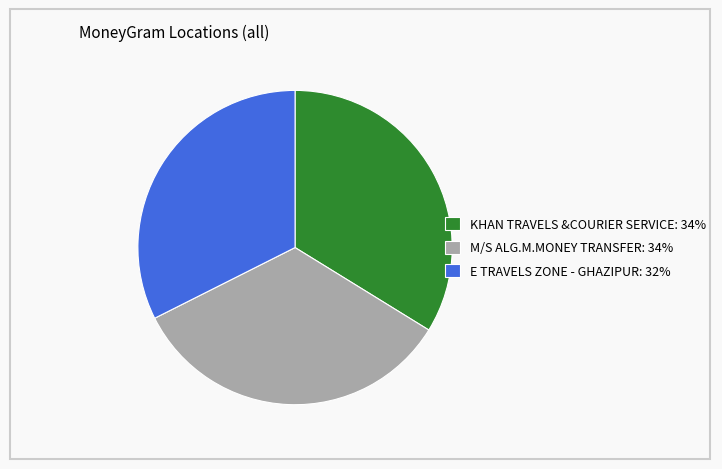

Combined, do E TRAVELS ZONE - GHAZIPUR: 32% and KHAN TRAVELS &COURIER SERVICE: 34% account for over 50%?

Yes